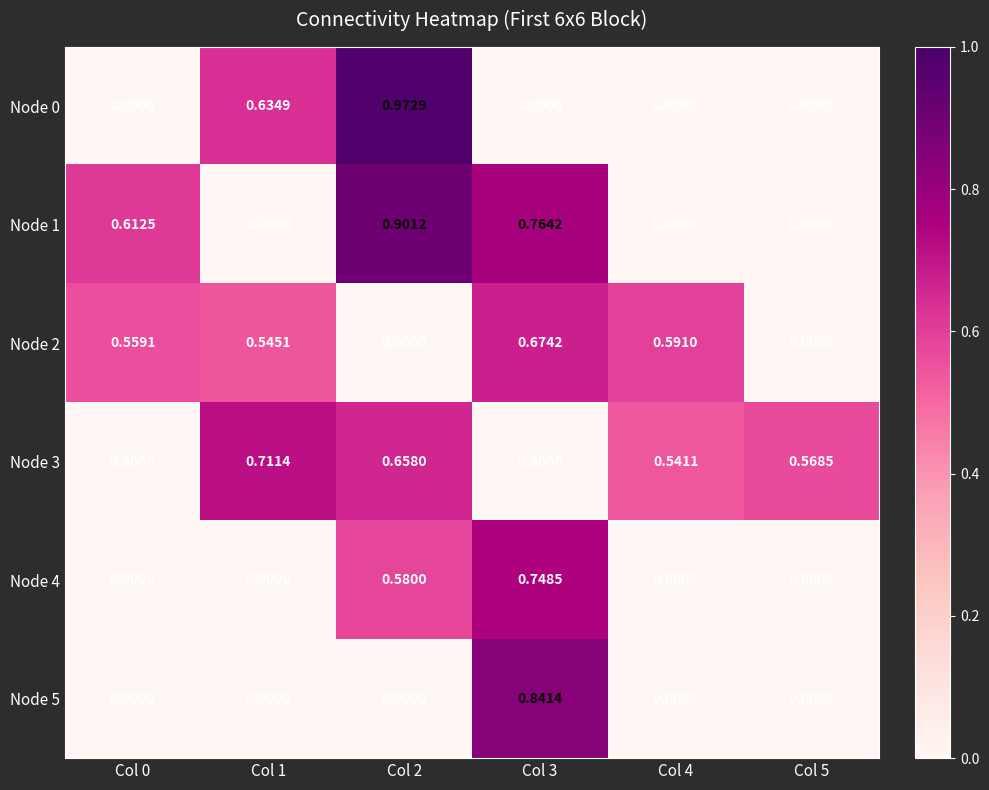

What is the total value across all series at Col 1?

1.9